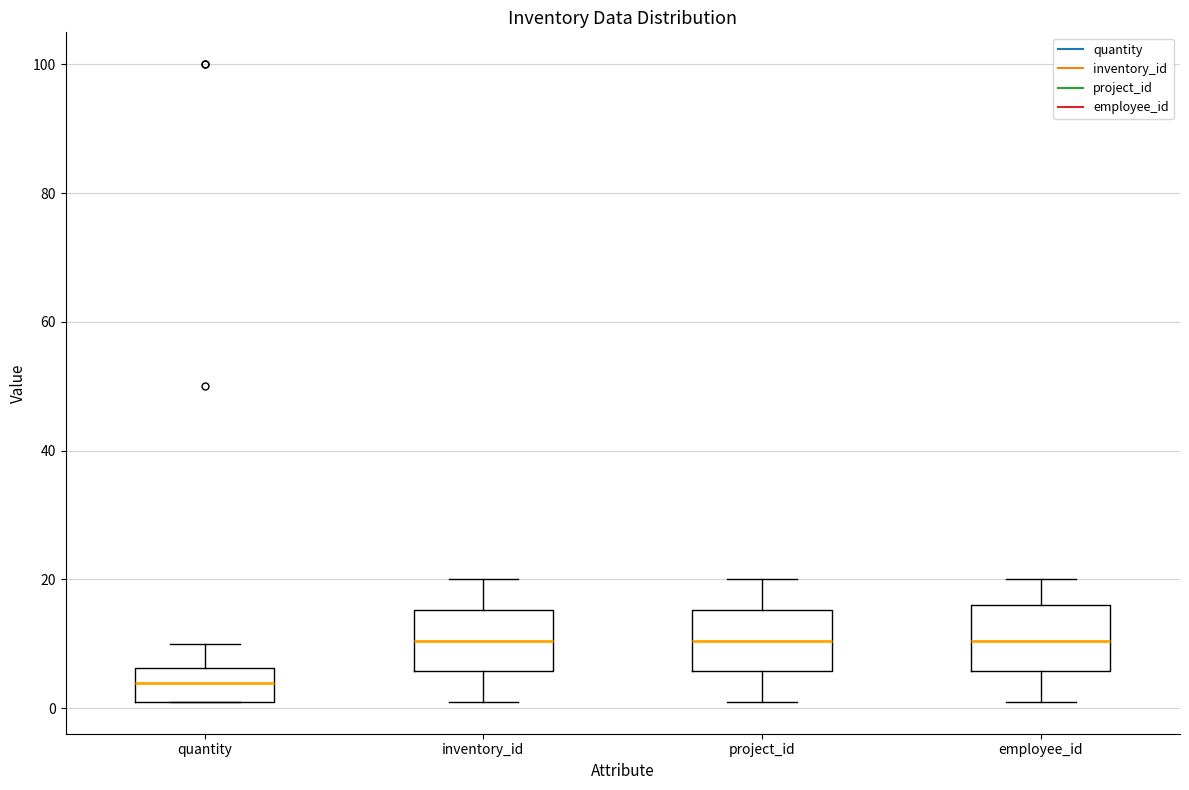

Reading left to right, transcribe this box plot: for each box, give where its median line is, the range the box spans, and where its two whiskers end, as read against the y-axis. The values are not printed on the chart, so give them approximately, as read against the axis.

quantity: median 4, box 2 to 6, whiskers 2 to 10
inventory_id: median 10, box 6 to 16, whiskers 2 to 20
project_id: median 10, box 6 to 16, whiskers 2 to 20
employee_id: median 10, box 6 to 16, whiskers 2 to 20